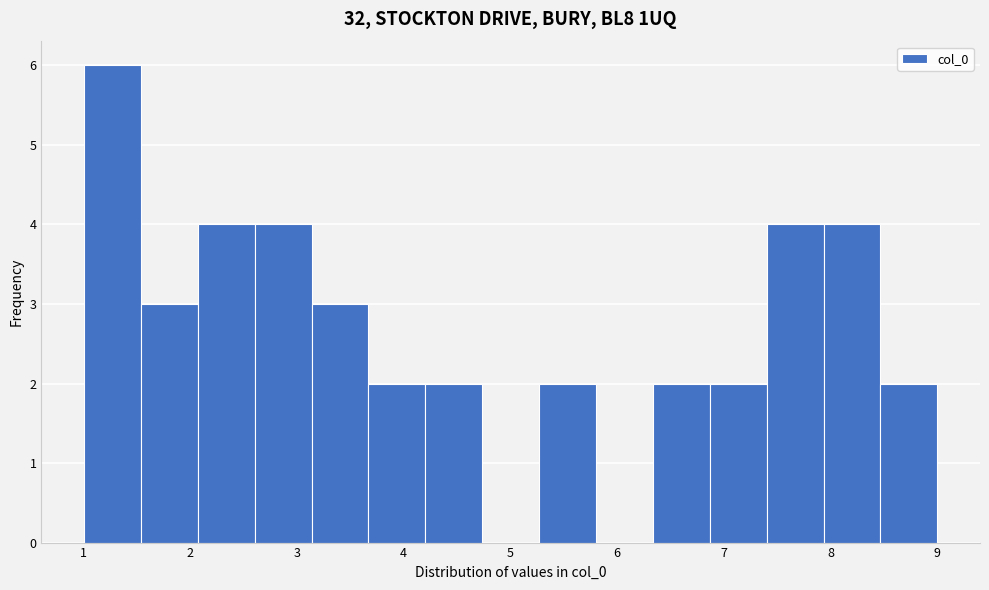

How tall is the bar that spans 7.4 to 7.9 on the x-axis? Neither the bar edges nor the heights are printed on the chart, so give them approximately, as read against the axes.

4